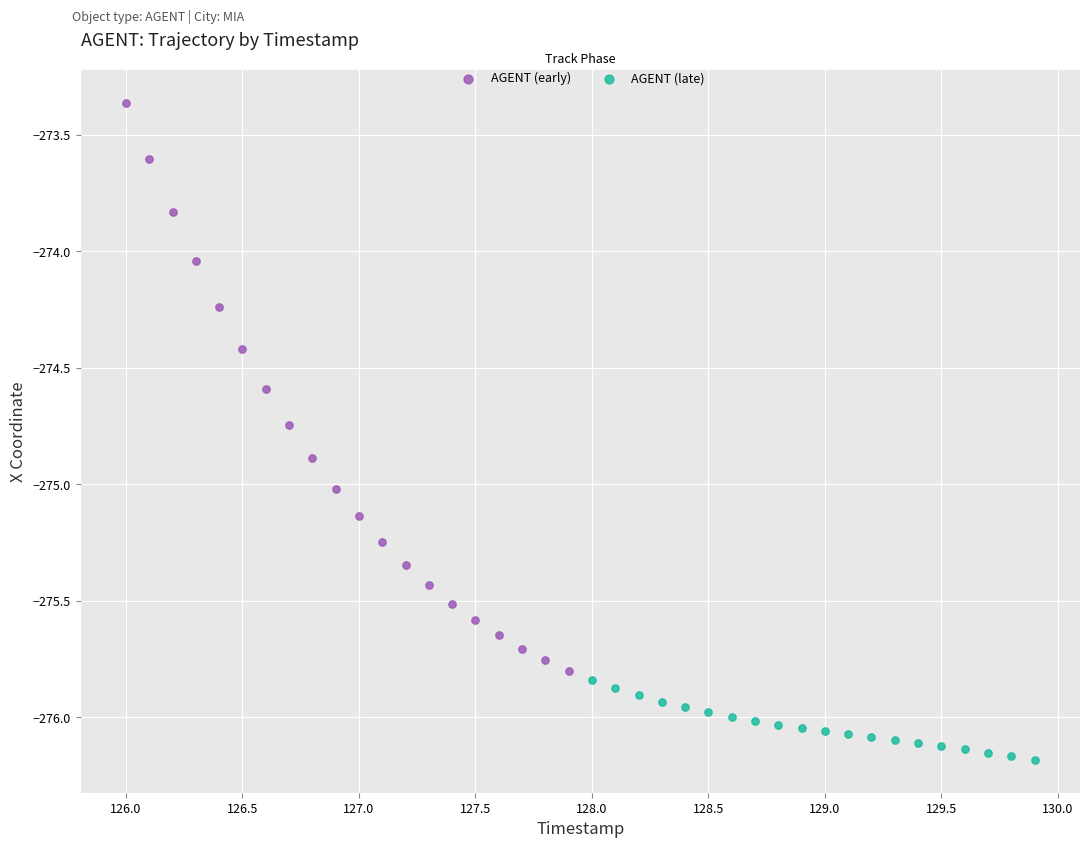

Which series contains the lowest Y value?

AGENT (late)